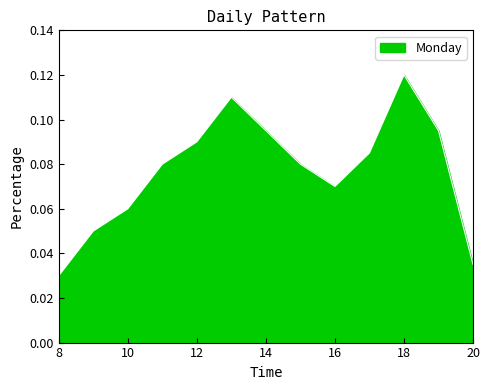

Does the chart have visible grid lines?

No